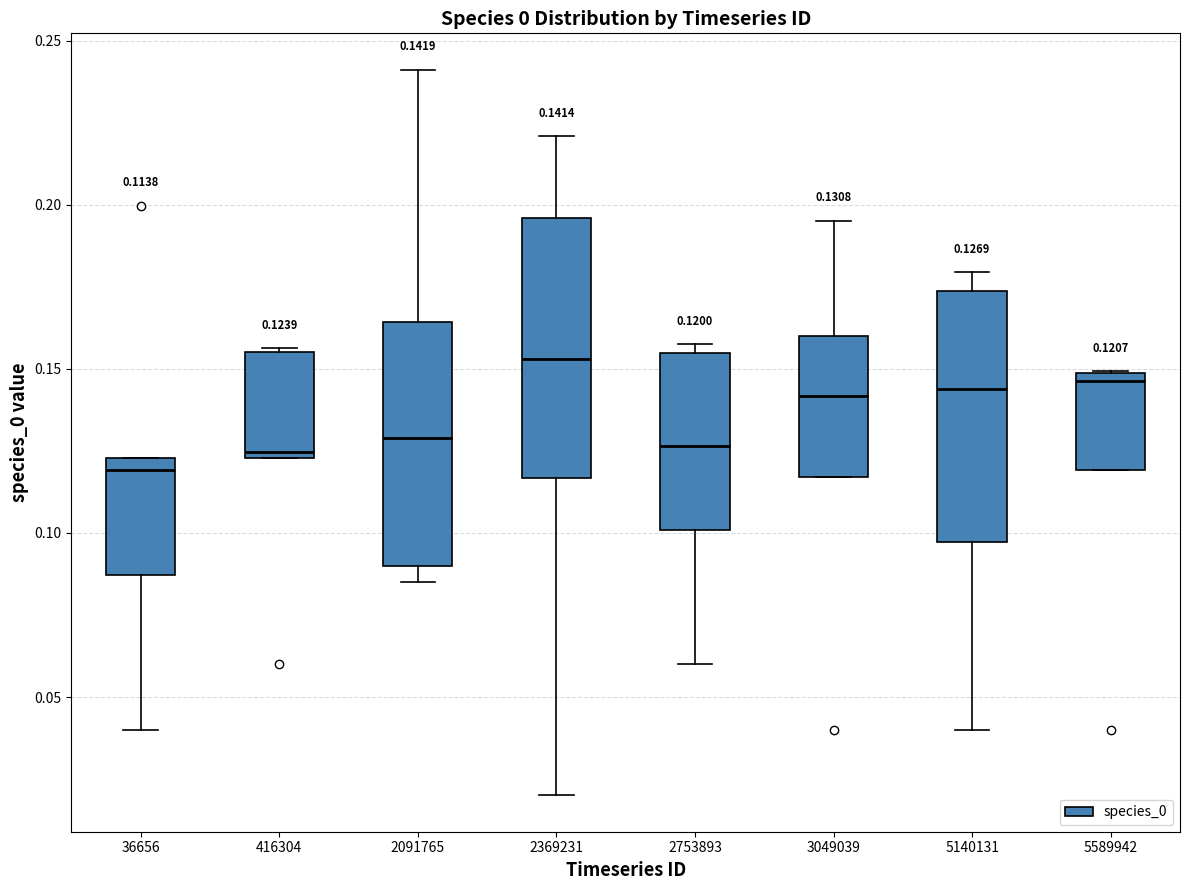

Which box has the lowest median line?

36656